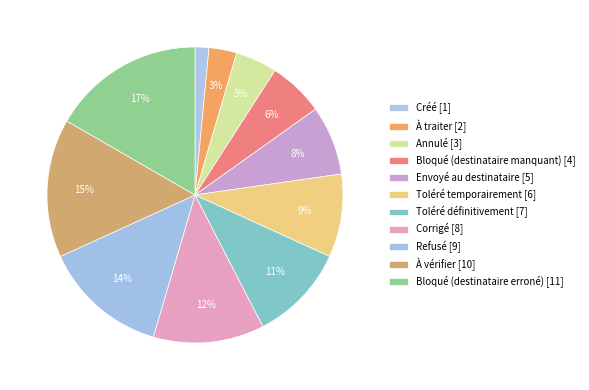

Which slice is the largest?

Bloqué (destinataire erroné)